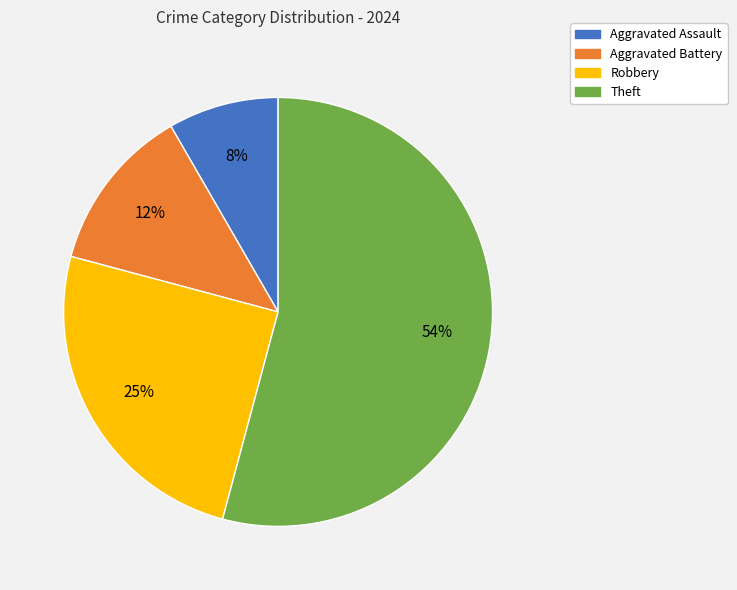

To the nearest percent, what percentage of the pie is Robbery?

25%